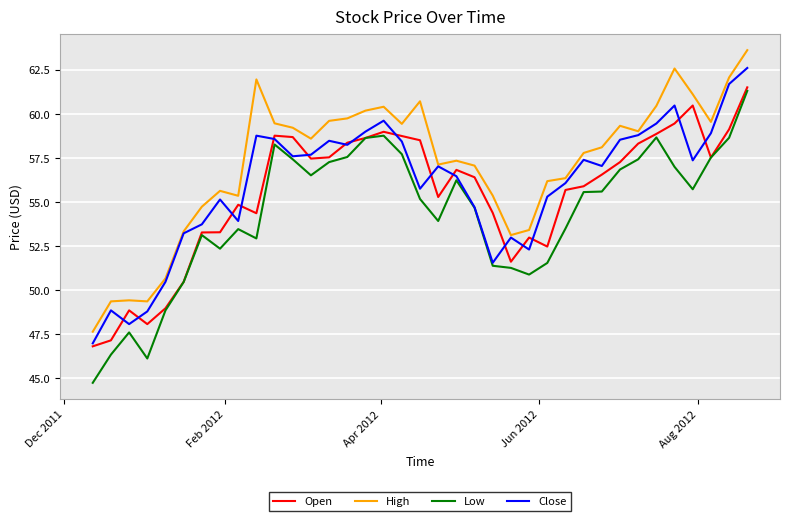

True or false: Open and High intersect in this chart.

False